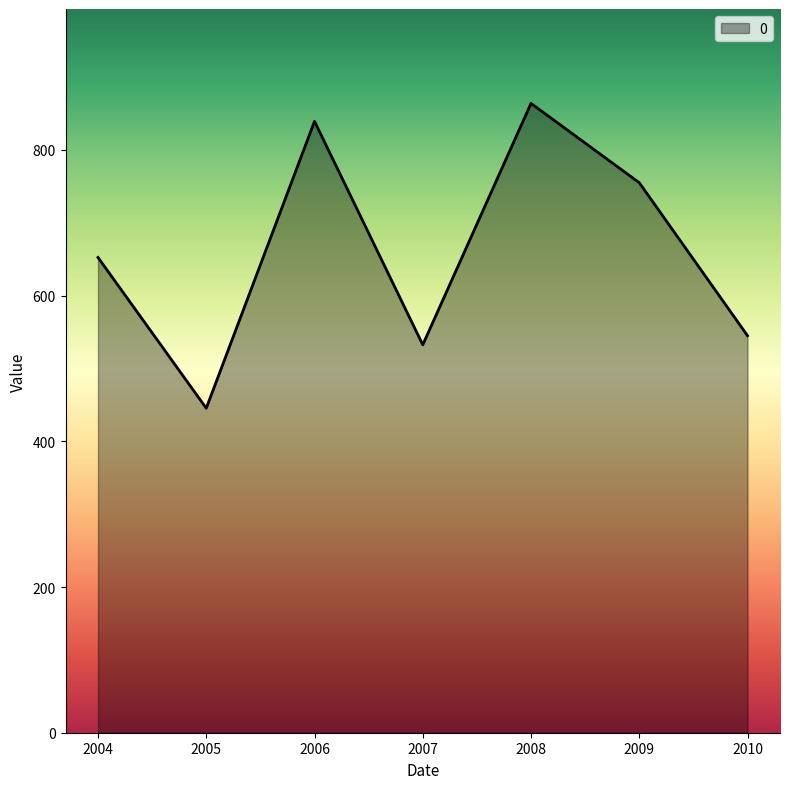

True or false: there are more than 1 points higher than both neighbors.

True